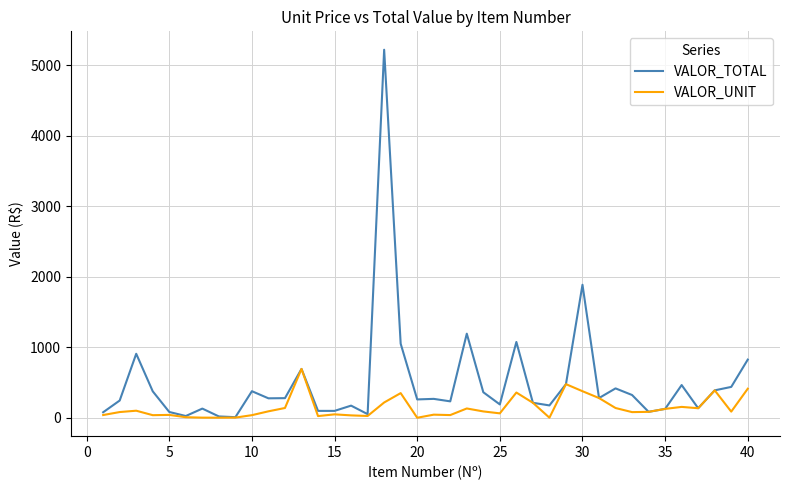

Which series has the largest total across all categories?

VALOR_TOTAL